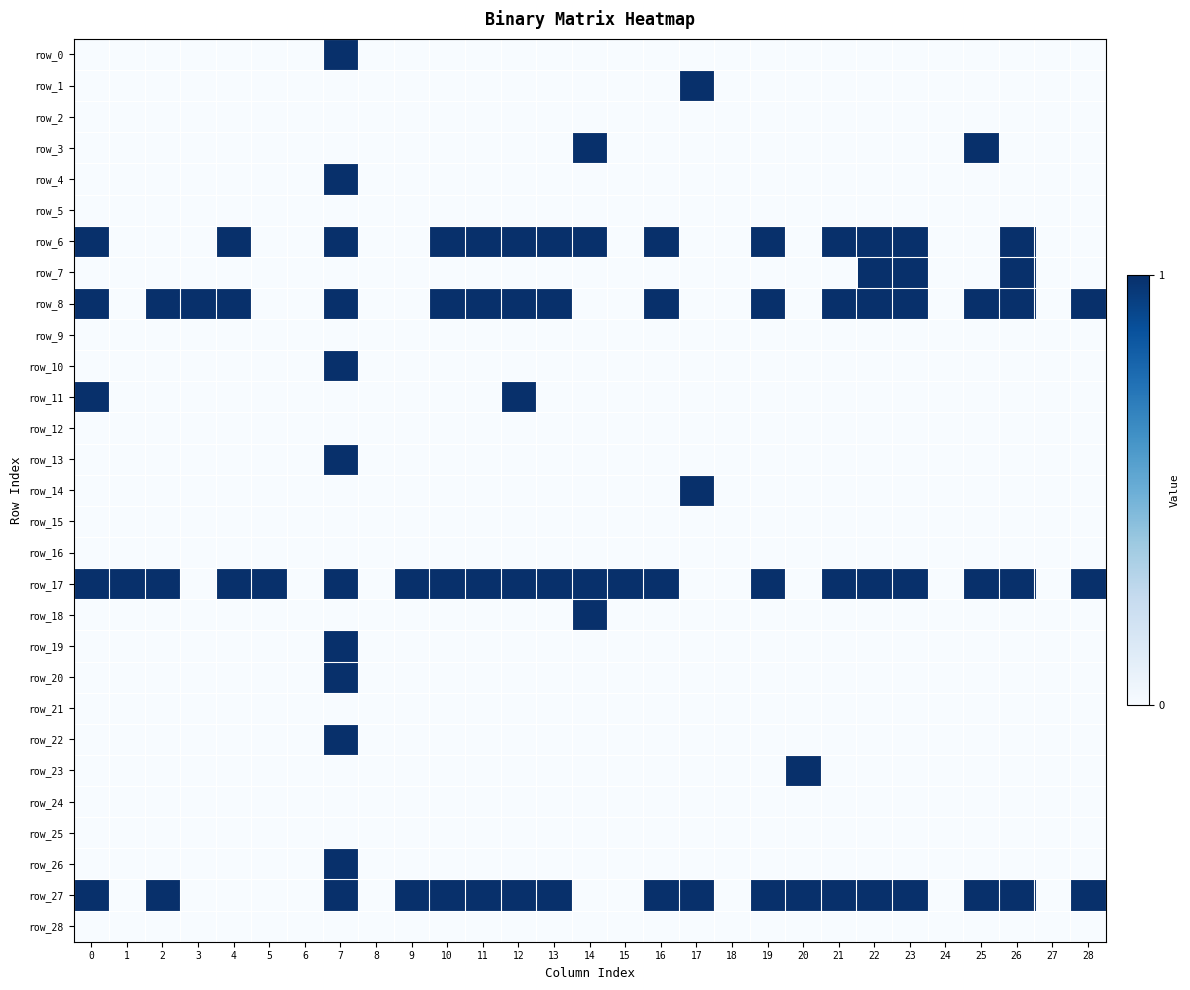

At which category is the sum across all series the highest?

7